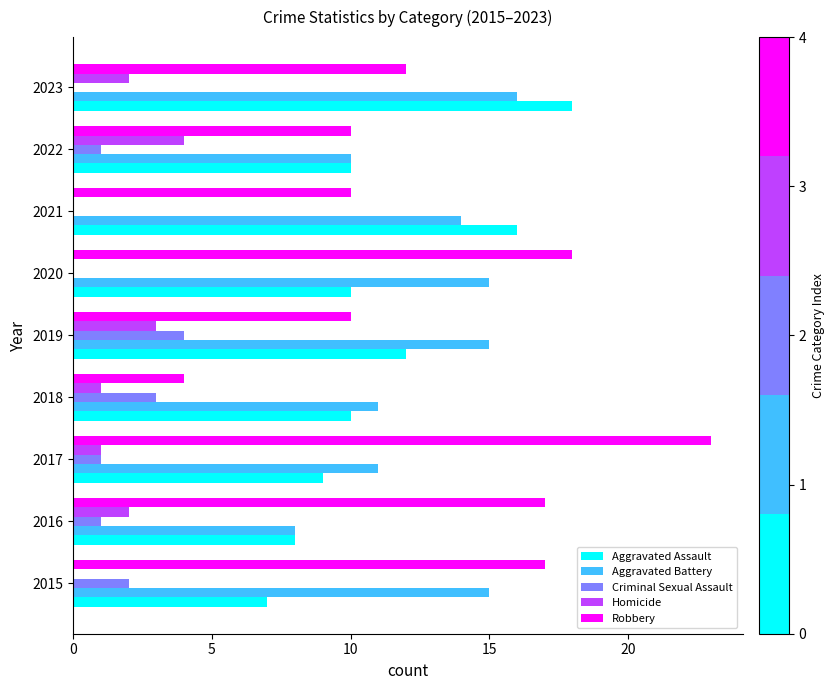

How many series are shown in this chart?

5